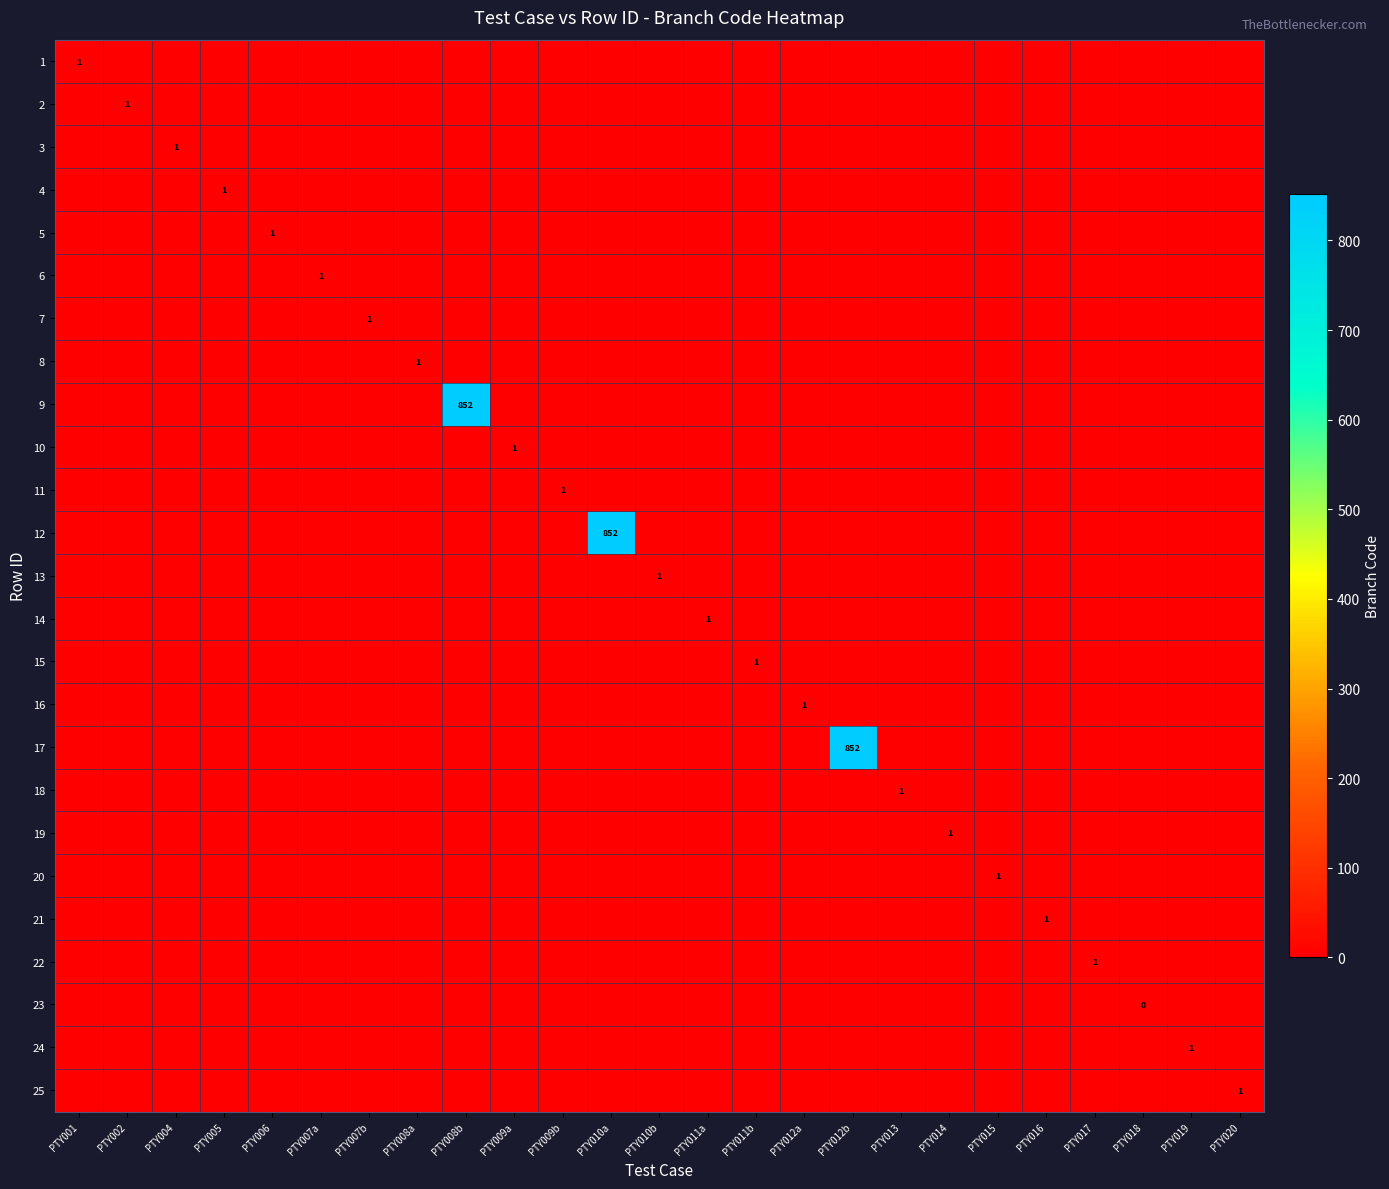

At how many categories does at least one series exceed 751?

3